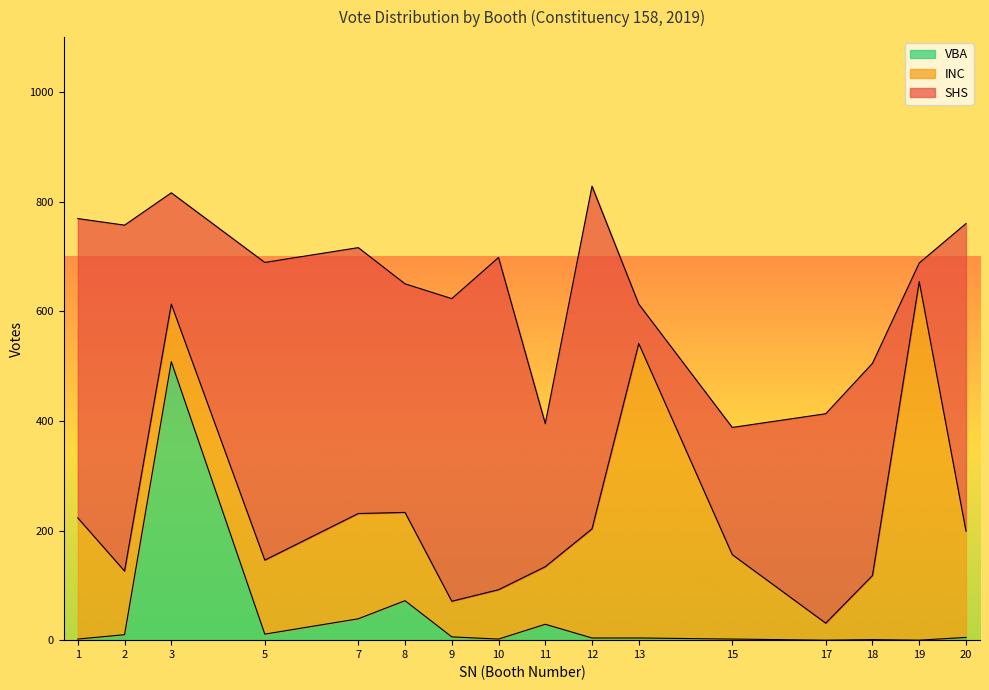

Reading left to right, transcribe all the data shown in this chart.

SHS: 546	631	203	543	485	417	552	606	261	625	72	232	382	387	34	561
INC: 221	116	105	135	192	161	65	90	105	199	537	154	31	117	654	194
VBA: 2	10	508	11	39	72	6	2	29	4	4	2	0	1	0	5